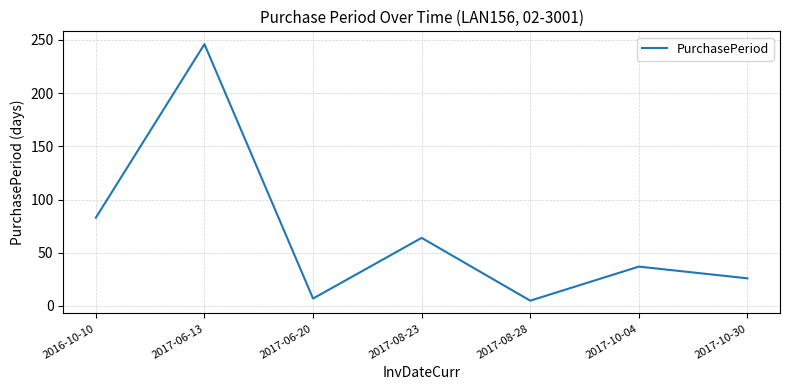

How many values are below 37?

3